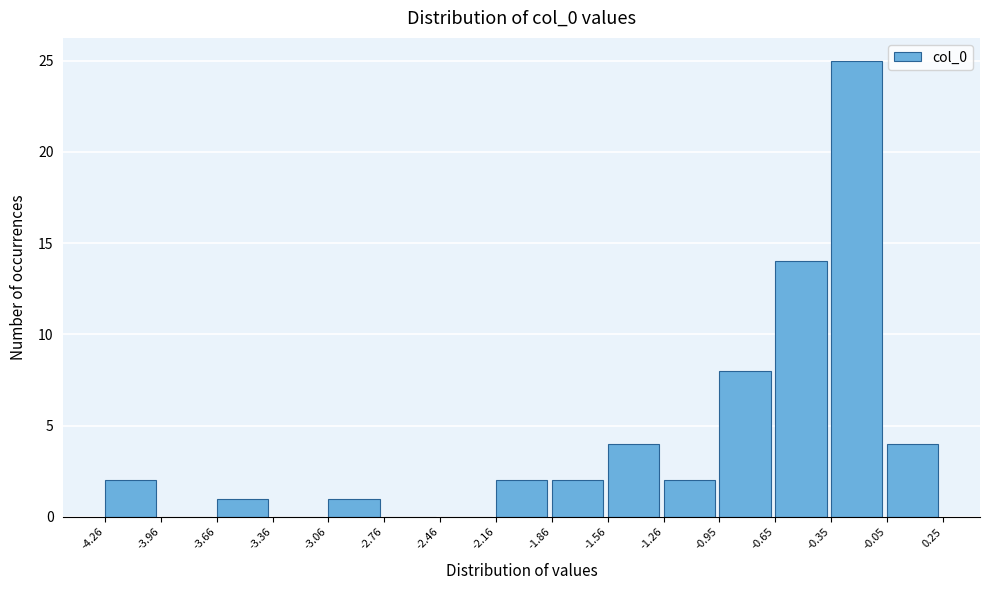

What is the height of the bar covering -0.35 to -0.05 on the x-axis? The values are not printed on the chart, so give them approximately, as read against the axis.

25